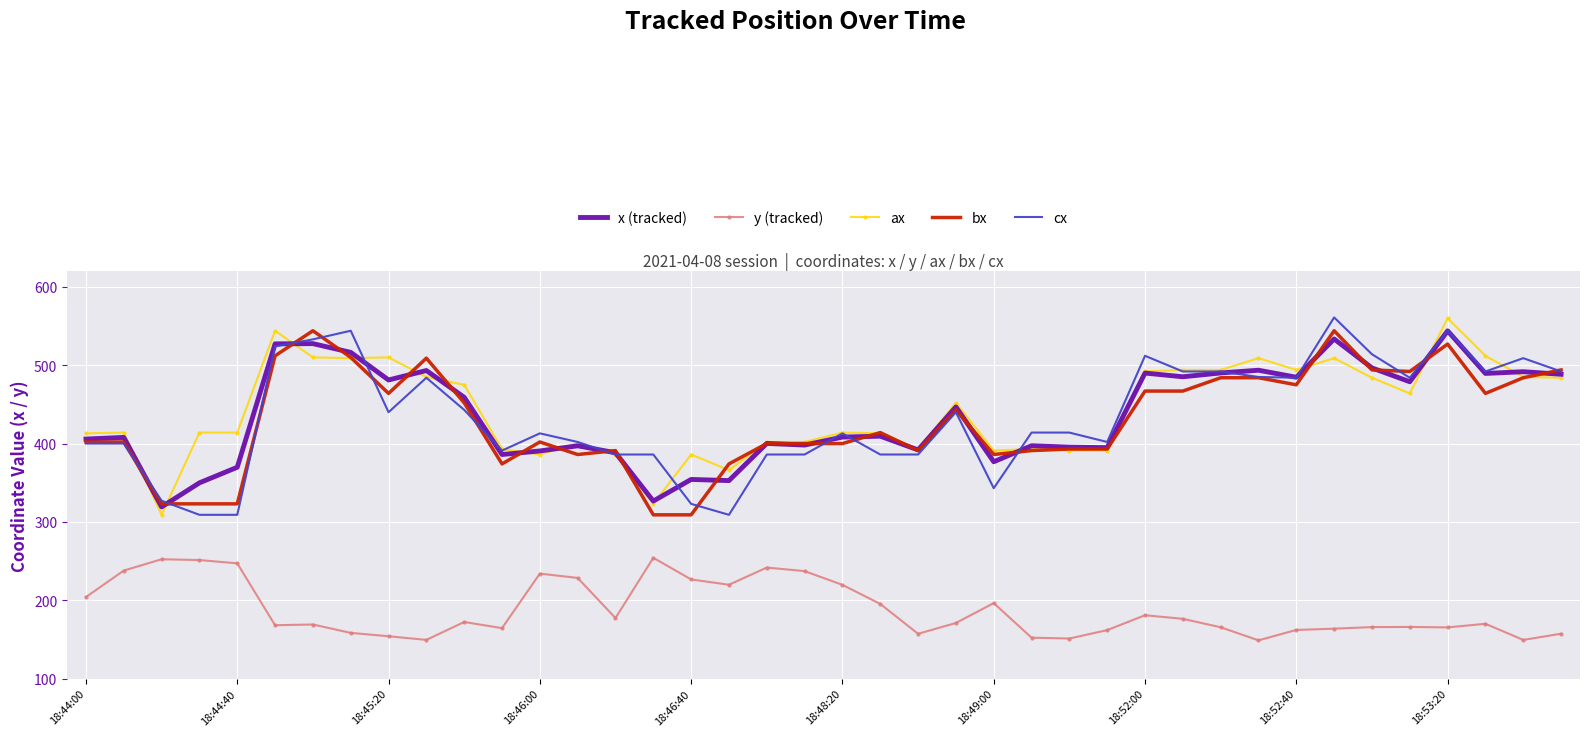

What is the smallest value displayed?

148.8